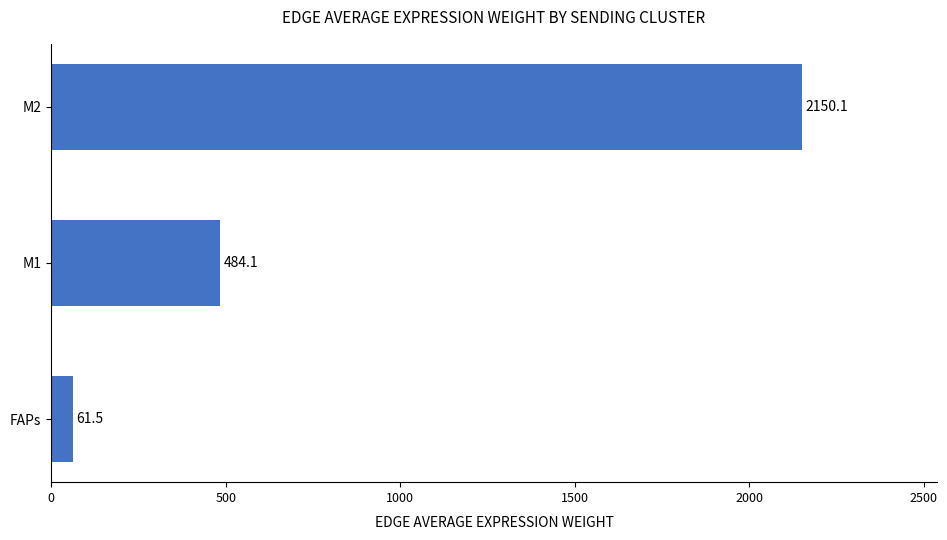

What is the maximum value shown in the chart?

2150.1